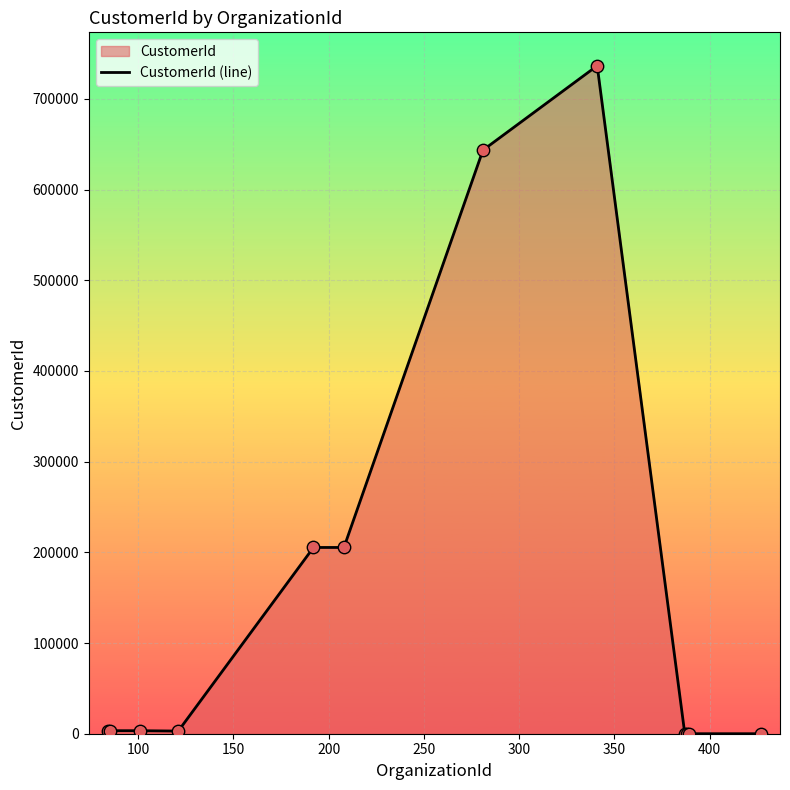

What is the difference between the maximum and minimum values?

736494